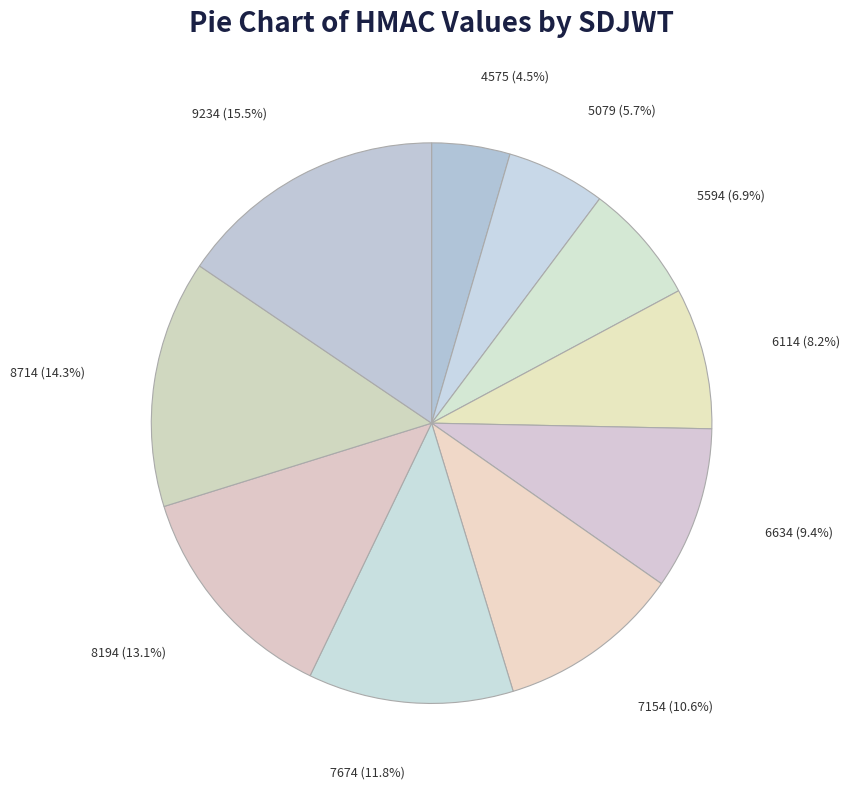

How much of the chart is everything except 4575?

95.5%